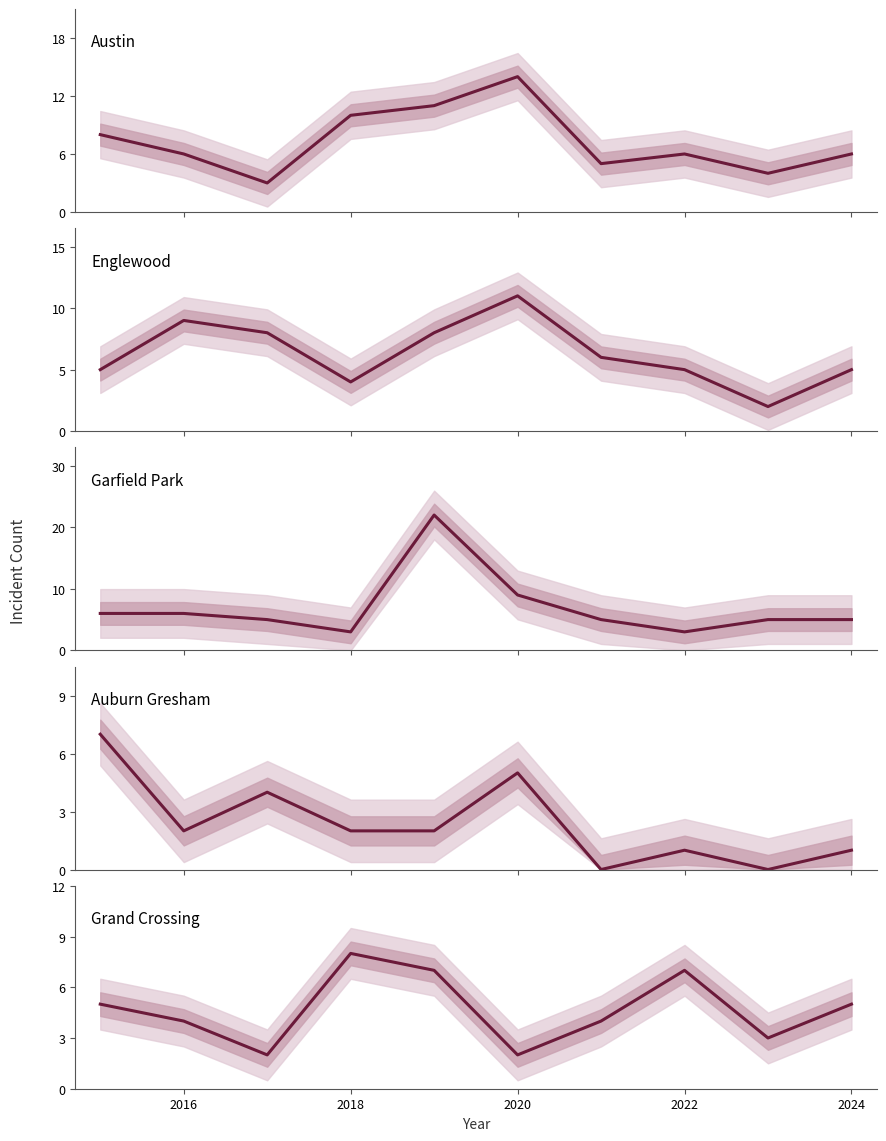

Which series has the widest spread of values?

Garfield Park